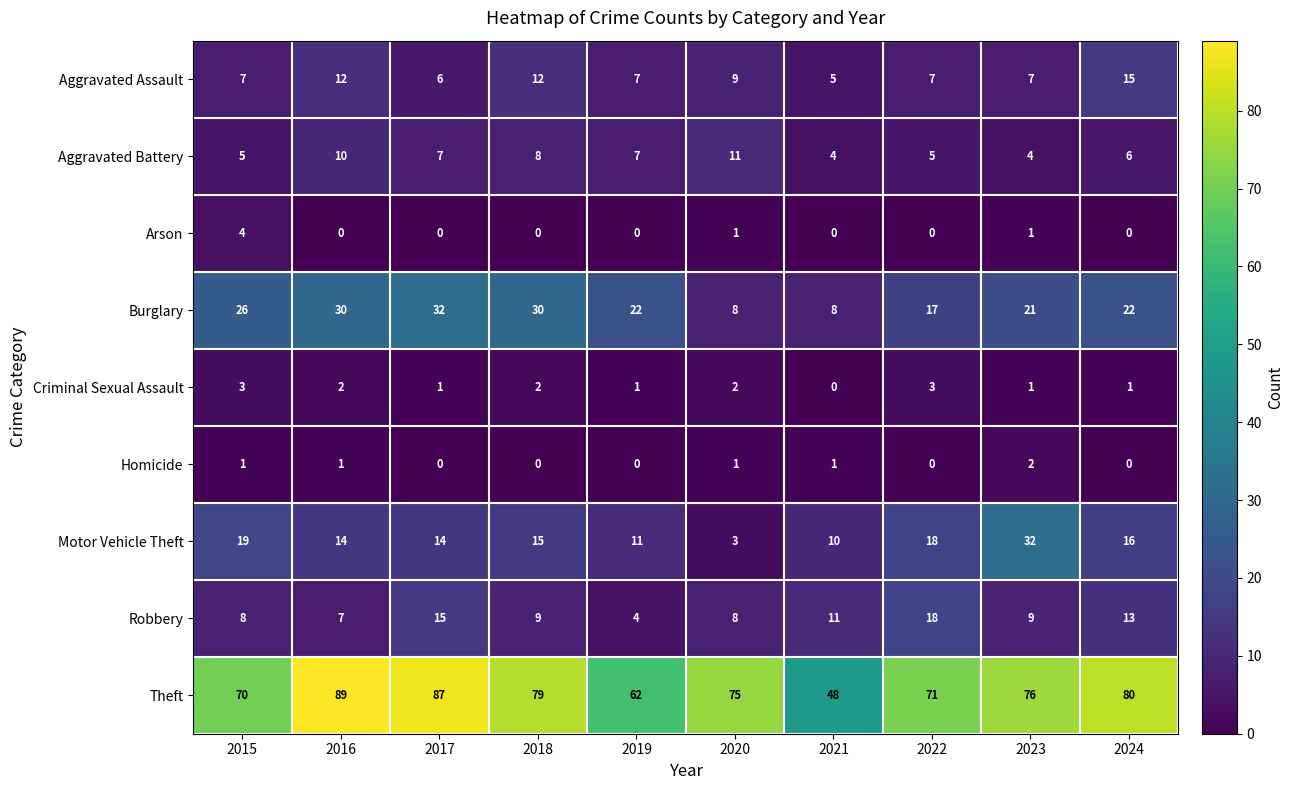

Which label corresponds to the largest value in the chart?

2016